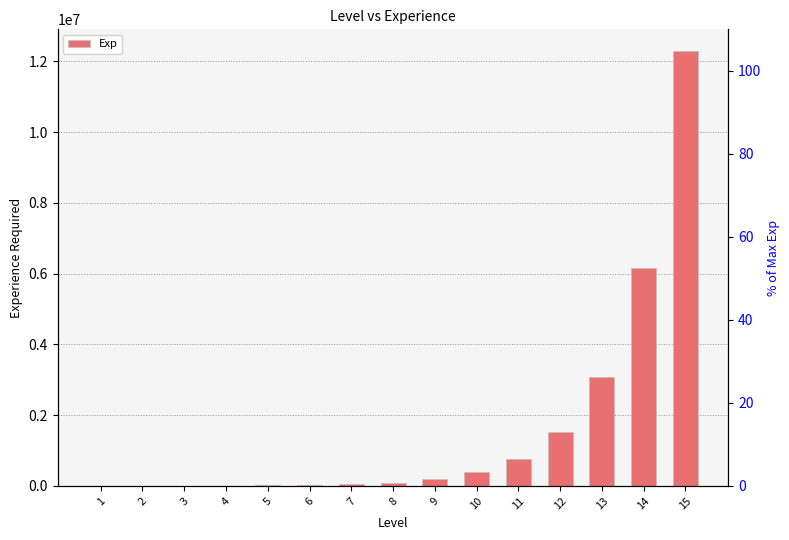

Count the number of values greater than 95500.

7